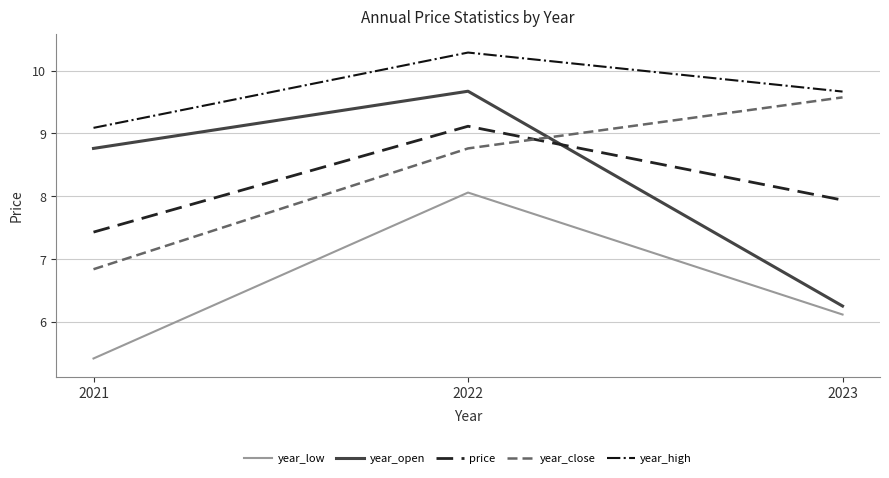

What are all the series names shown in the legend?

year_low, year_open, price, year_close, year_high